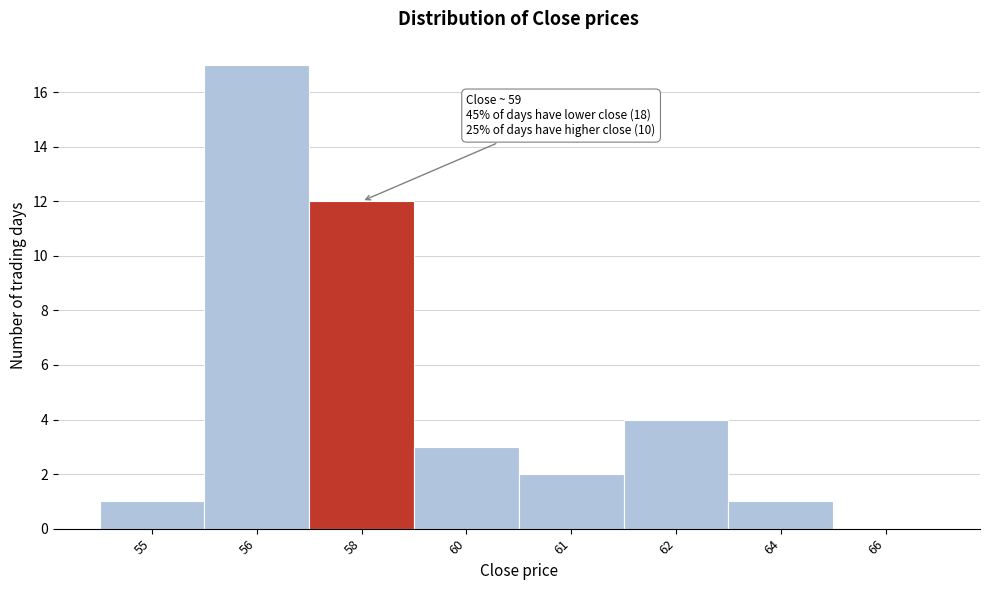

Reading left to right, list all the values displayed in this chart.

55=1	56=17	58=12	60=3	61=2	62=4	64=1	66=0